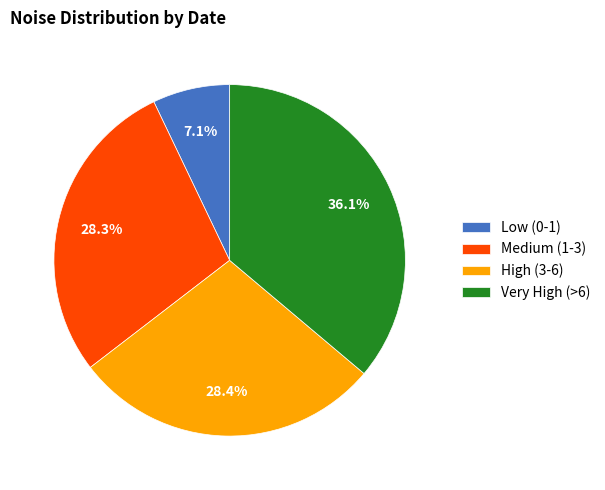

Between Very High (>6) and Medium (1-3), which is larger?

Very High (>6)